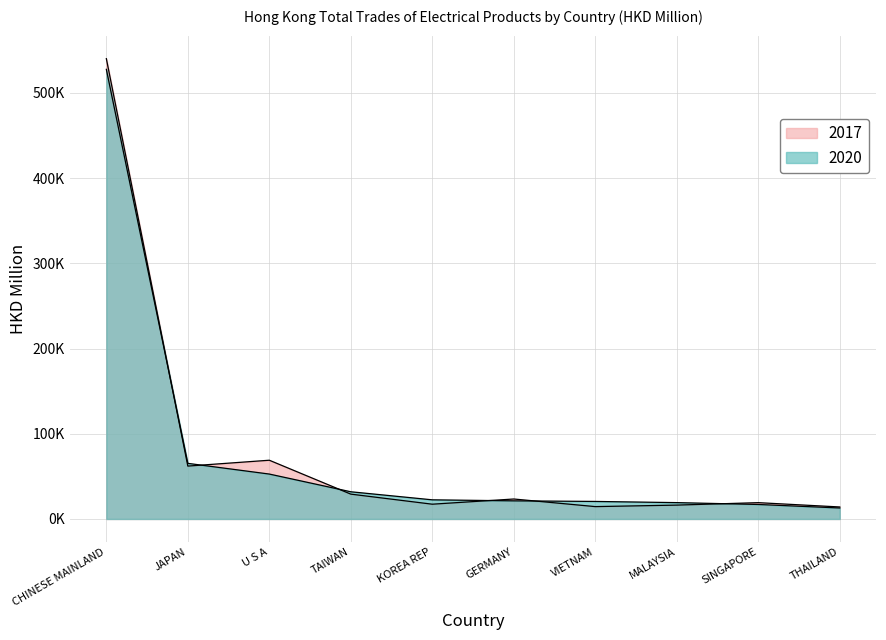

Which has a higher value, THAILAND or TAIWAN?

TAIWAN